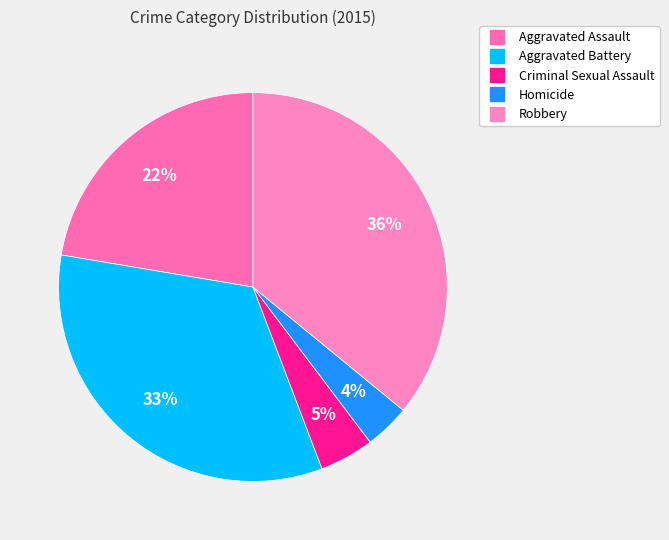

Between Homicide and Robbery, which is larger?

Robbery